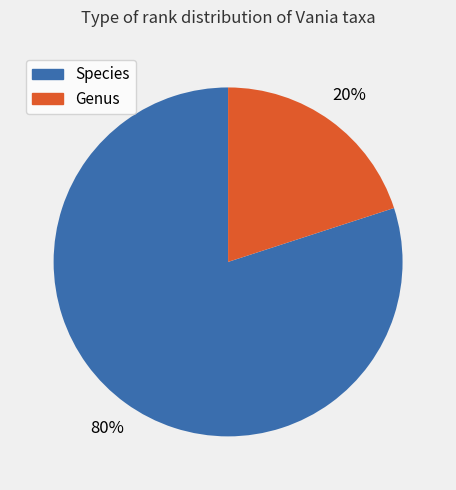

Does any single category account for the majority?

Yes